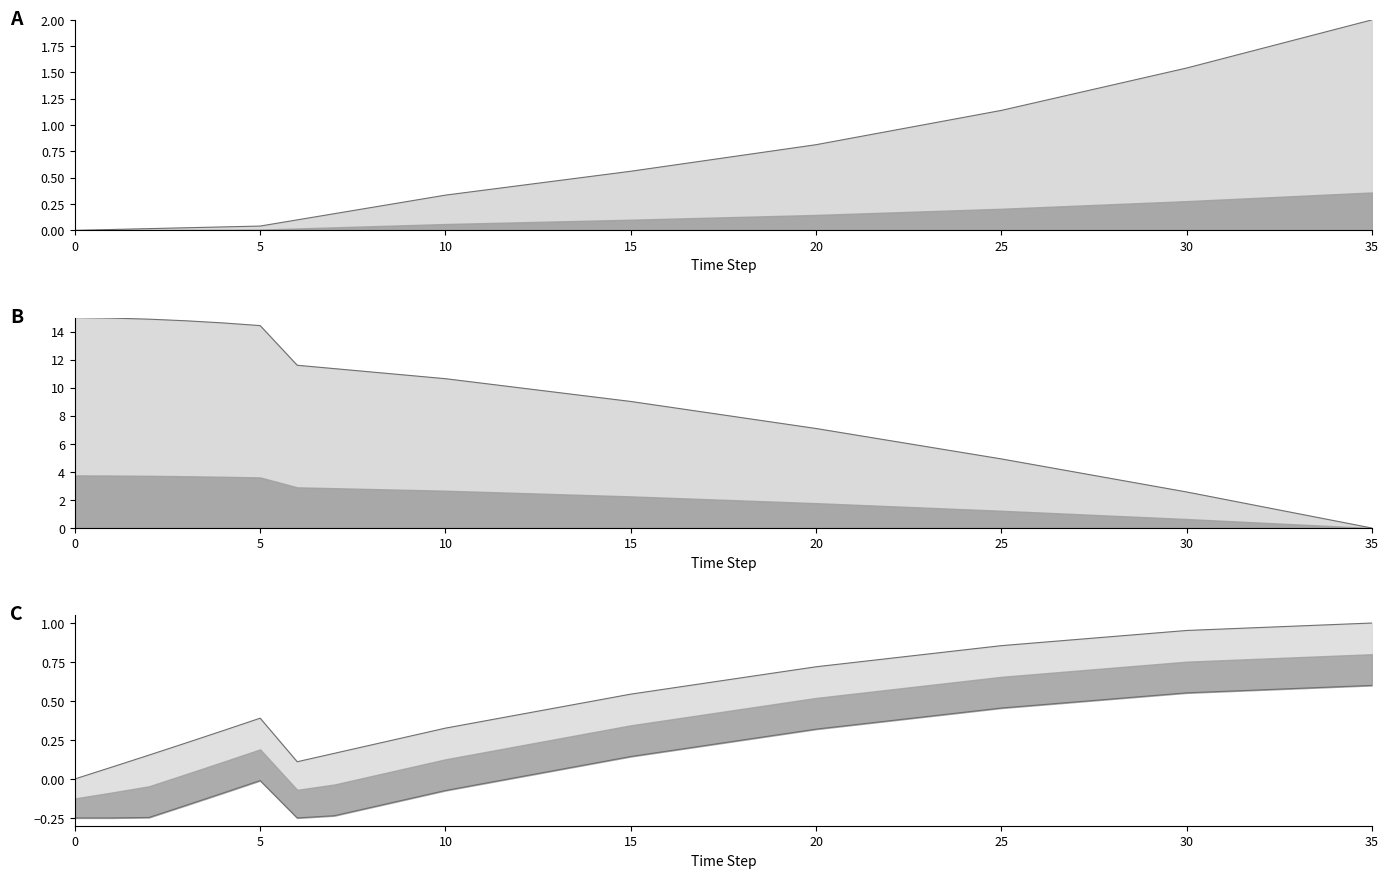

How many interior local peaks does the urban upper line series have?

1